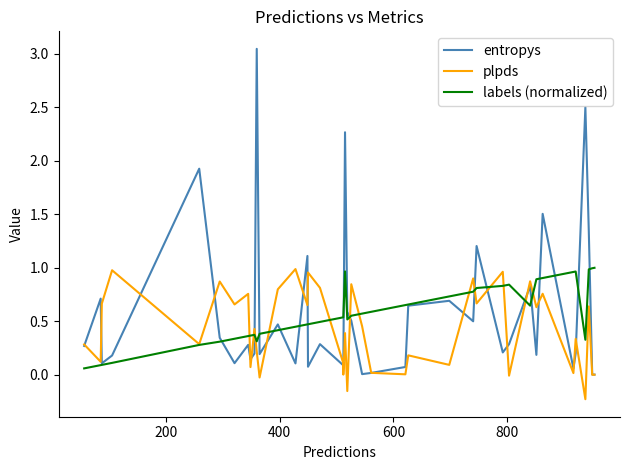

How many values in plpds are below zero?

4